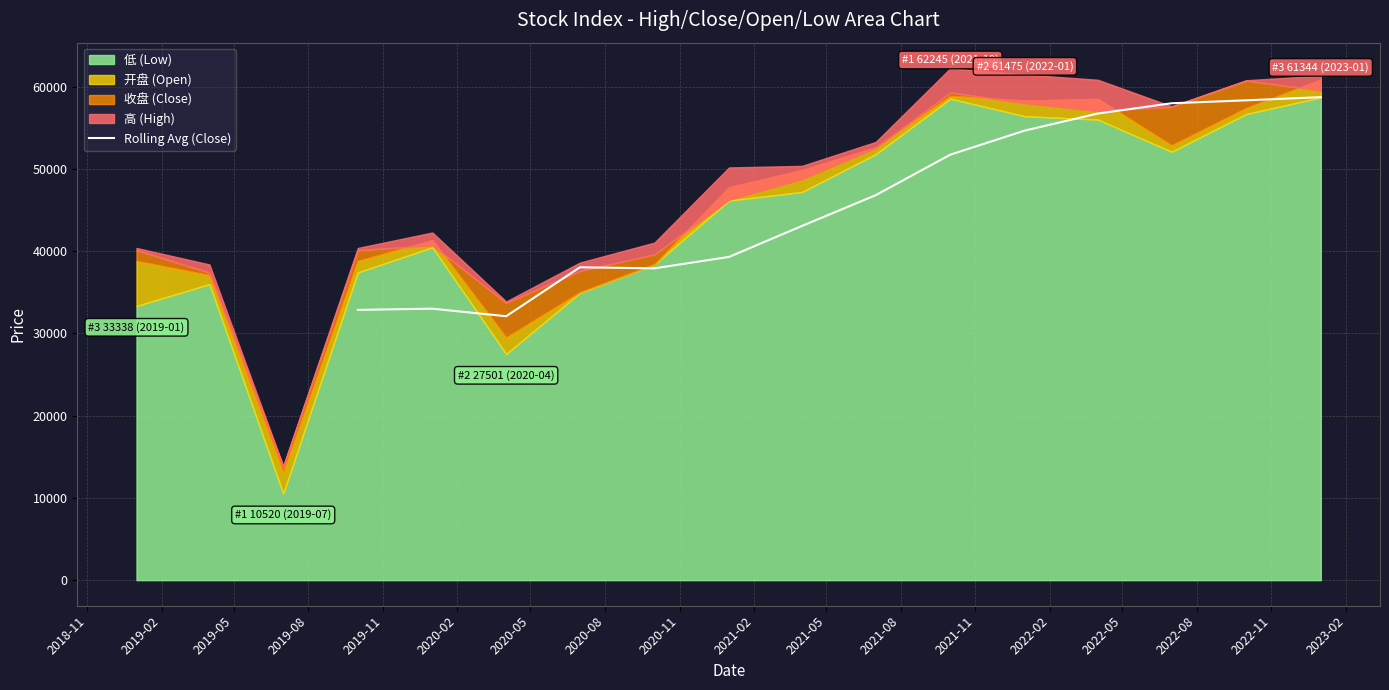

What is the lowest value of the Rolling Avg (Close) series?

32091.7